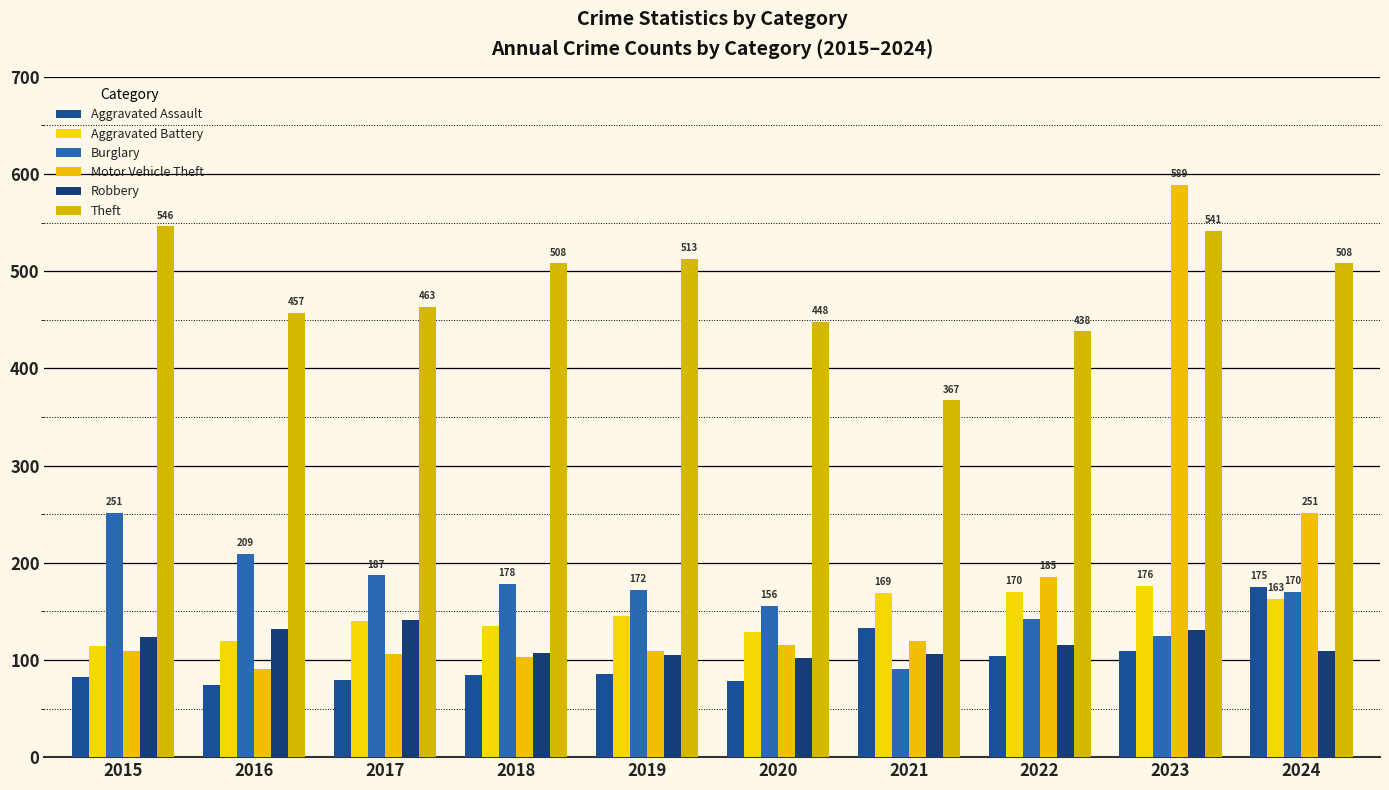

At 2017, list the series in order from smallest to largest.

Aggravated Assault, Motor Vehicle Theft, Aggravated Battery, Robbery, Burglary, Theft